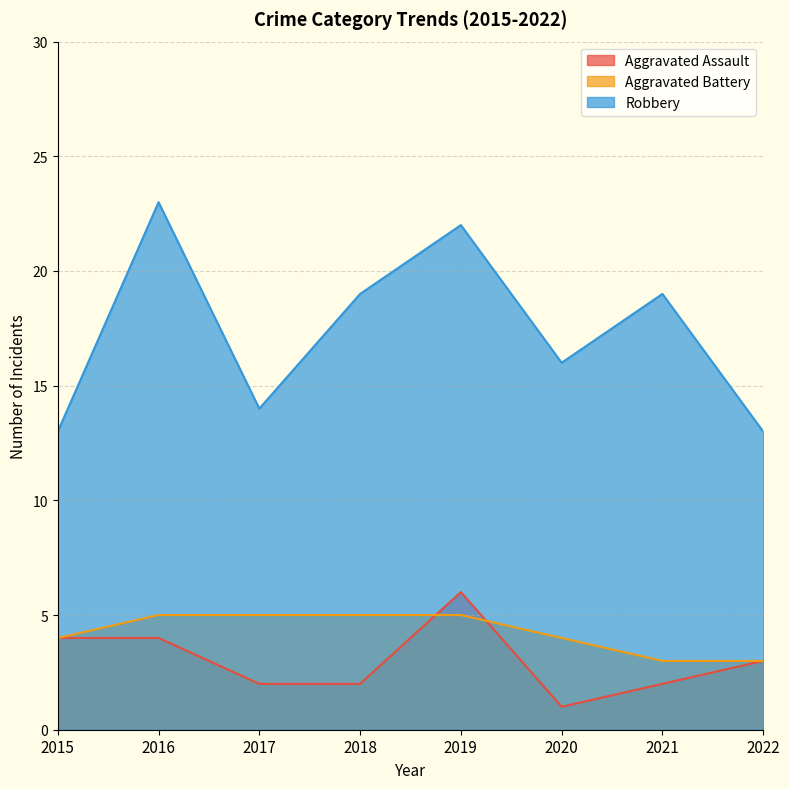

Which series has the largest total across all categories?

Robbery